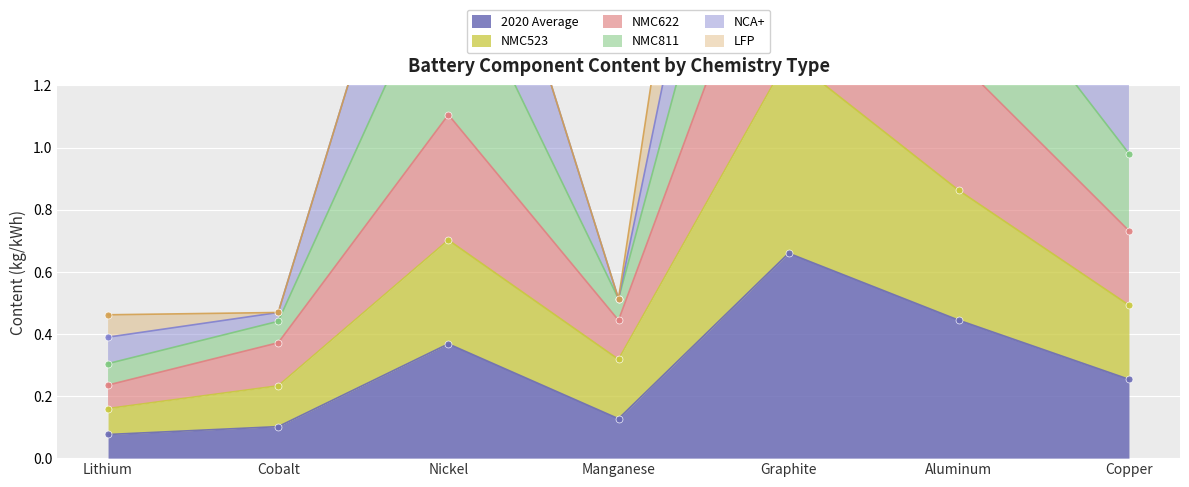

Rank the categories by 2020 Average value from highest to lowest.

Graphite, Aluminum, Nickel, Copper, Manganese, Cobalt, Lithium